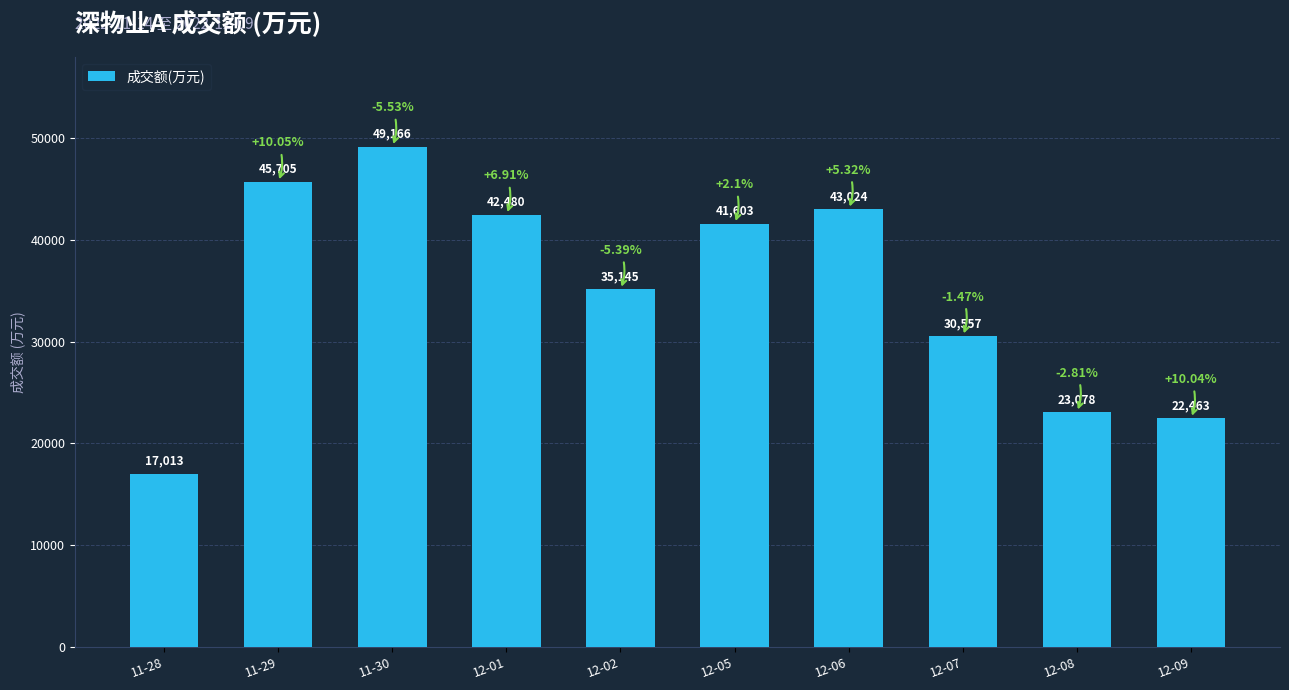

Reading left to right, what are all the values shown in this chart?

17013	45705	49166	42480	35145	41603	43024	30557	23078	22463